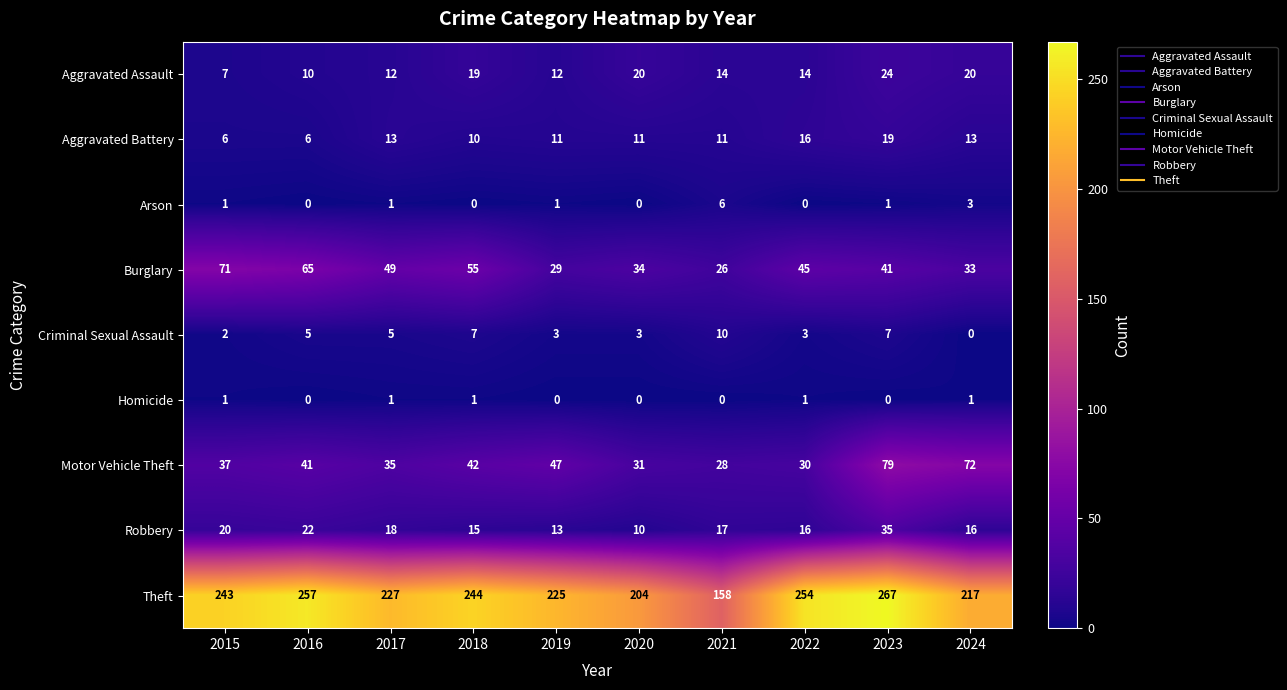

Which series has the widest spread of values?

Theft